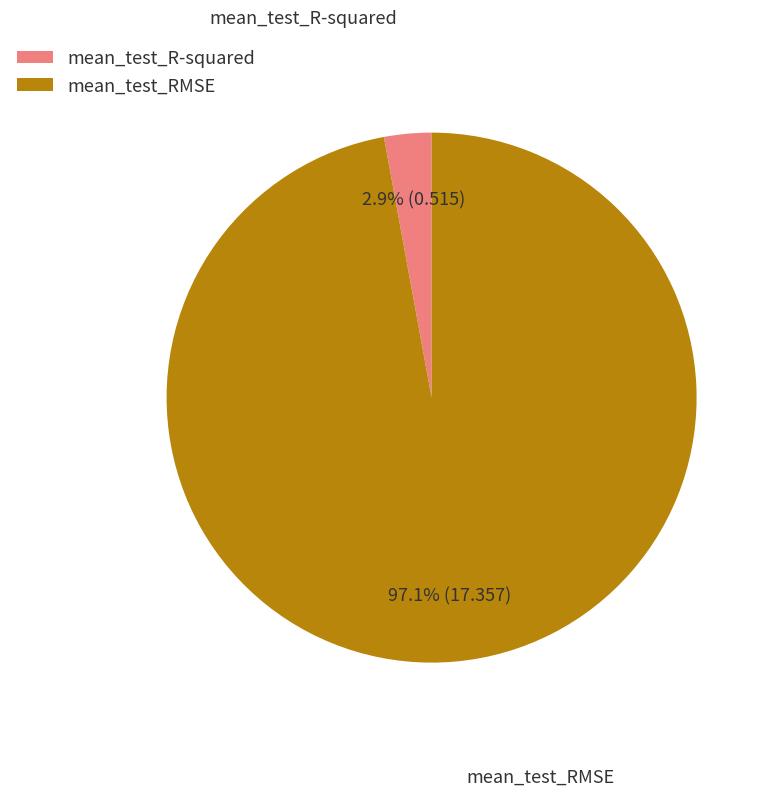

What percentage do mean_test_R-squared and mean_test_RMSE together represent?

100.0%